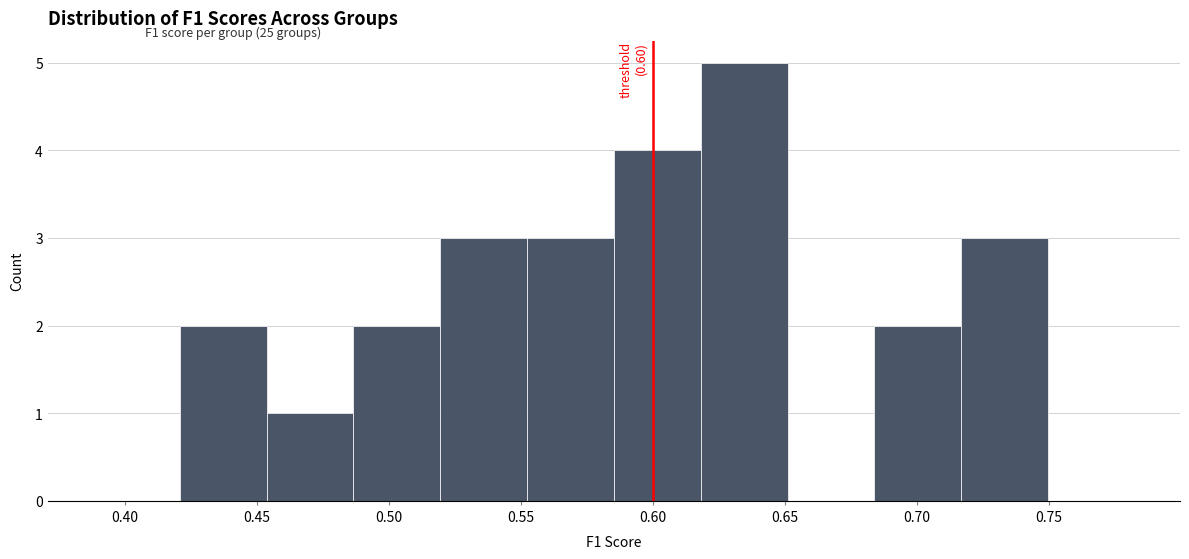

Over which range of the x-axis is the bar tallest?

0.620 to 0.650